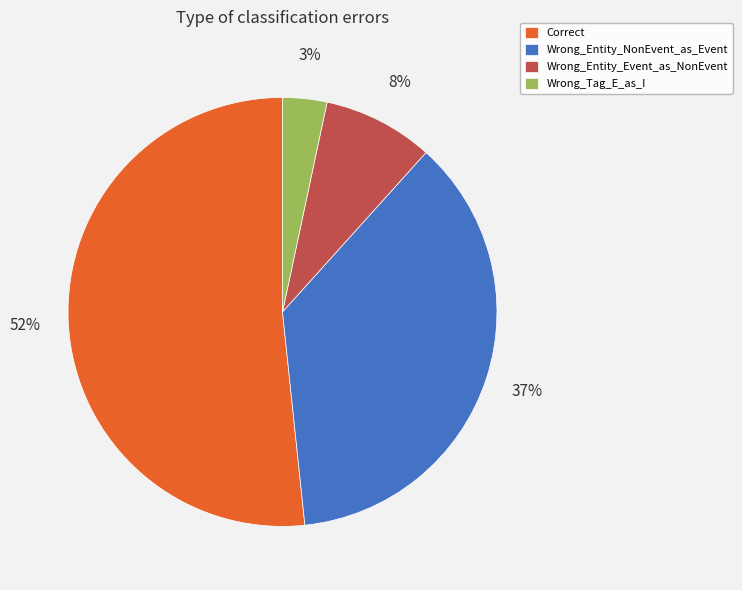

How many segments does this pie chart have?

4